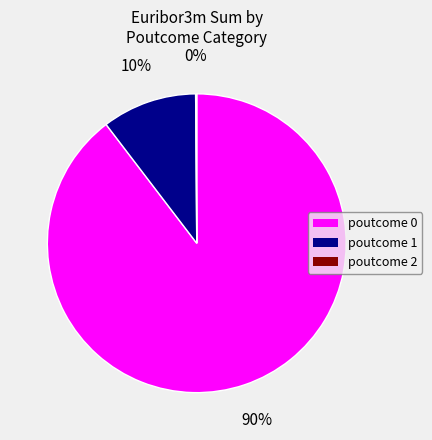

Is there any slice that represents more than half of the pie?

Yes